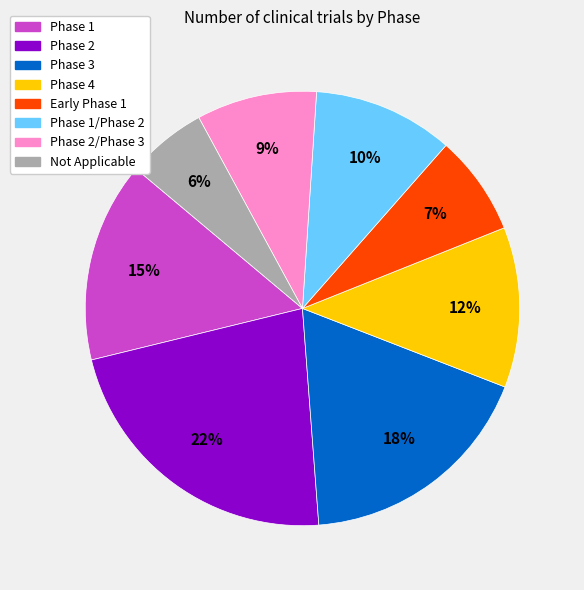

Which has a higher value, Phase 1 or Not Applicable?

Phase 1